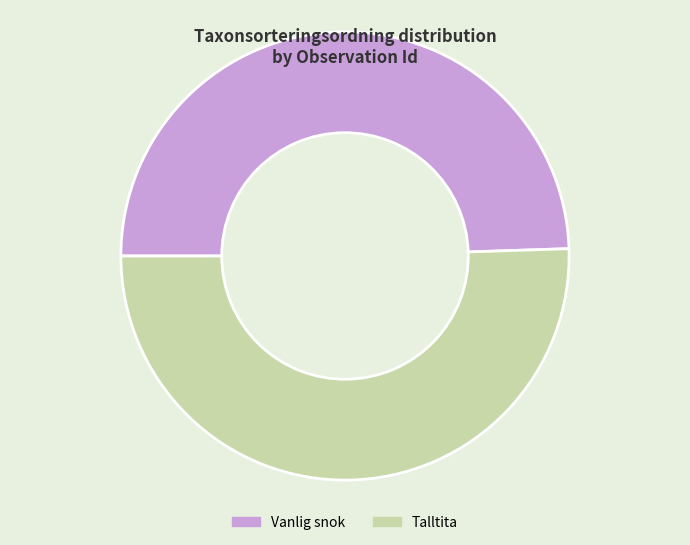

Which slice represents more than half of the pie?

Talltita